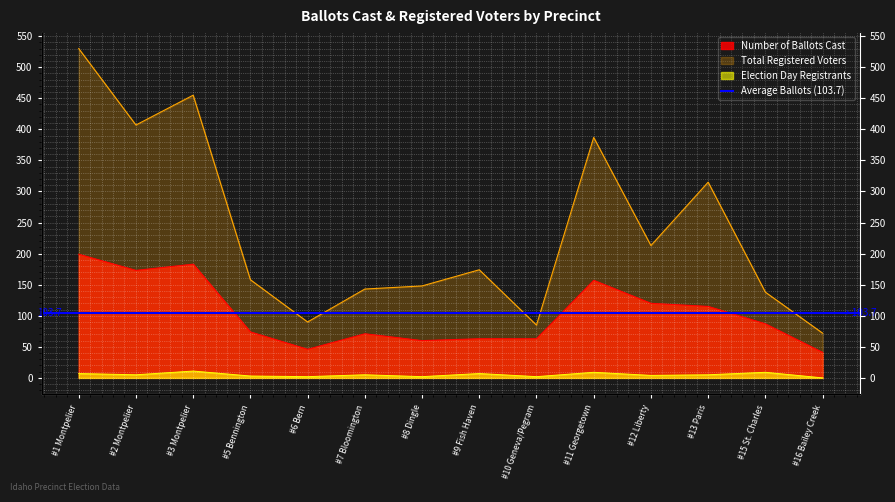

Rank the series by their maximum value, from lowest to highest.

Number Election Day Registrants, Number of Ballots Cast, Total Number of Registered Voters